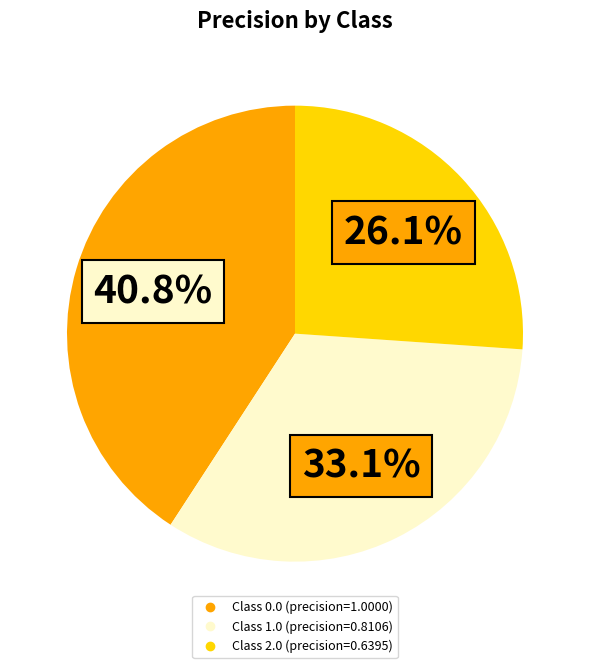

Is there a majority slice in this chart?

No